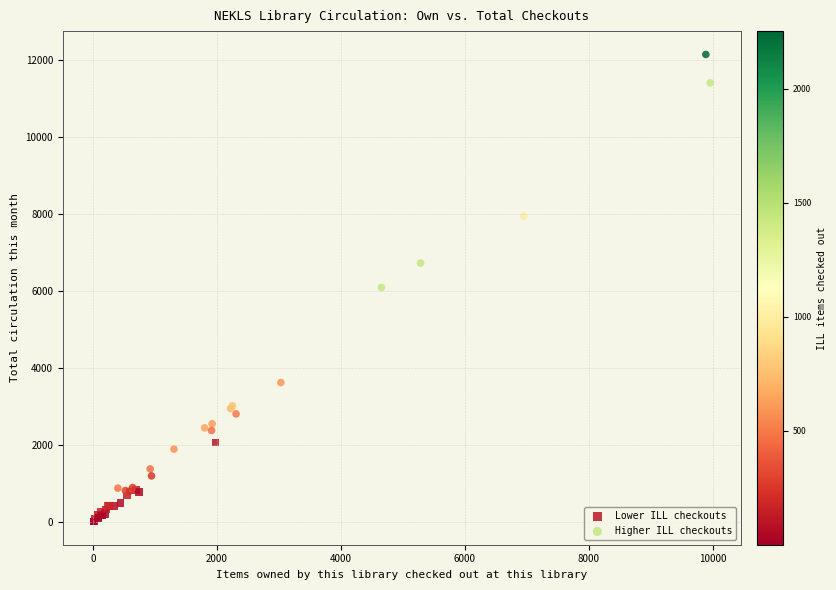

Which series contains the lowest Y value?

Lower ILL checkouts